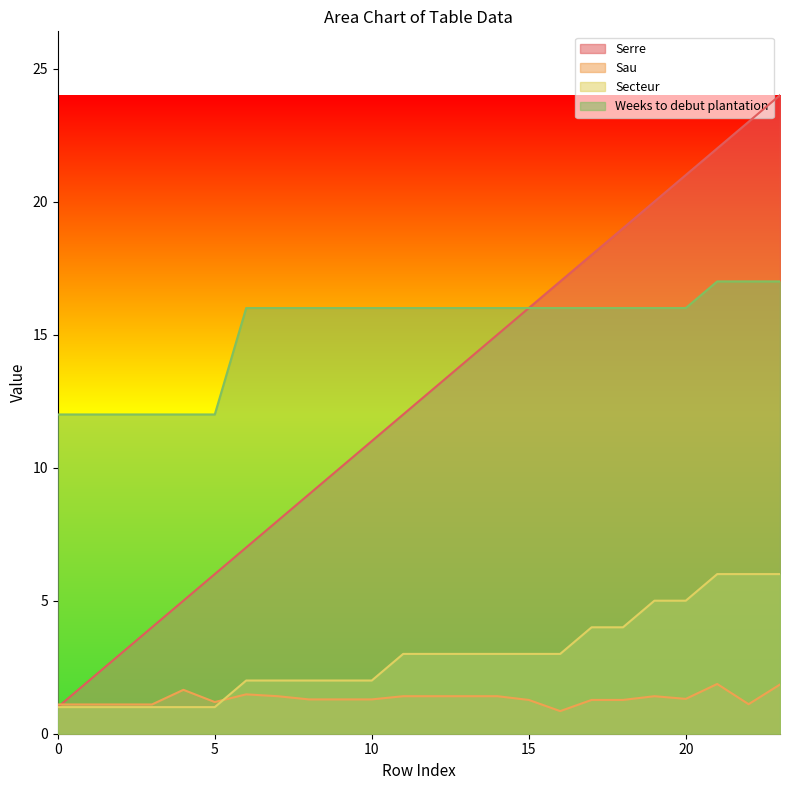

The Secteur series shows 3.0 at 14. True or false?

True